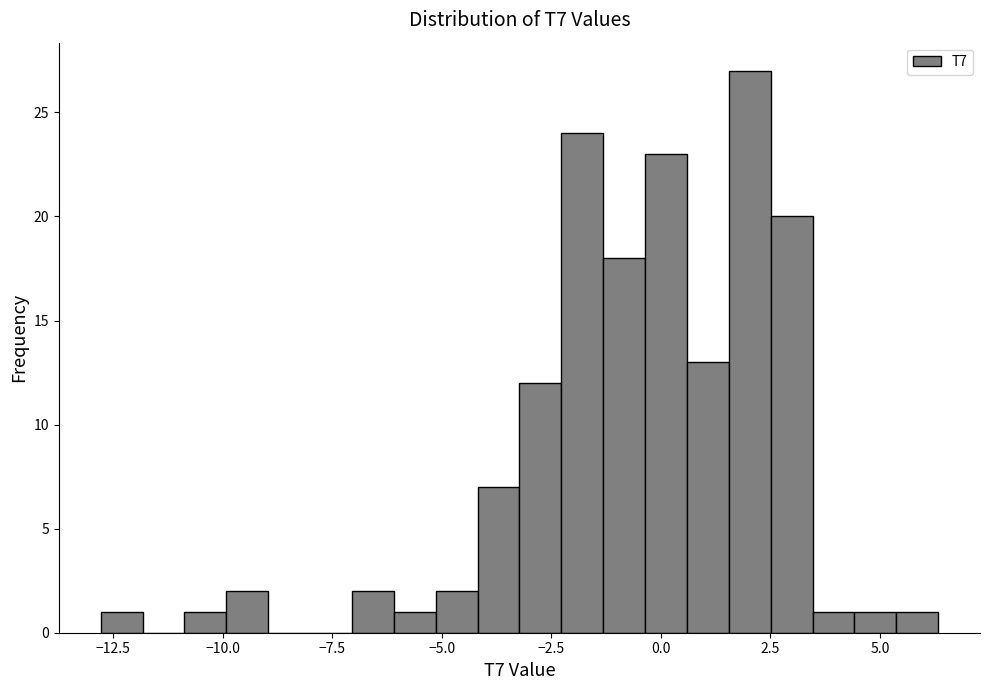

Read against the x-axis, roughly where is the centre of the tallest bar?

2.0